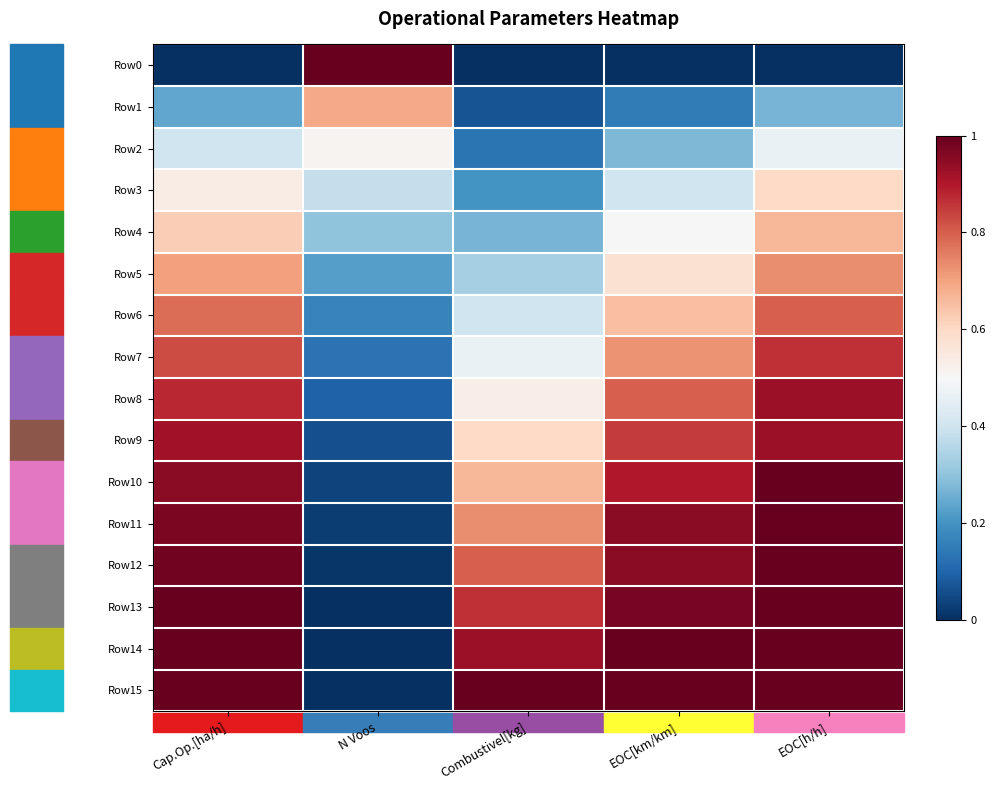

What is the spread (max minus min) of values at Combustivel[kg]?

1.0